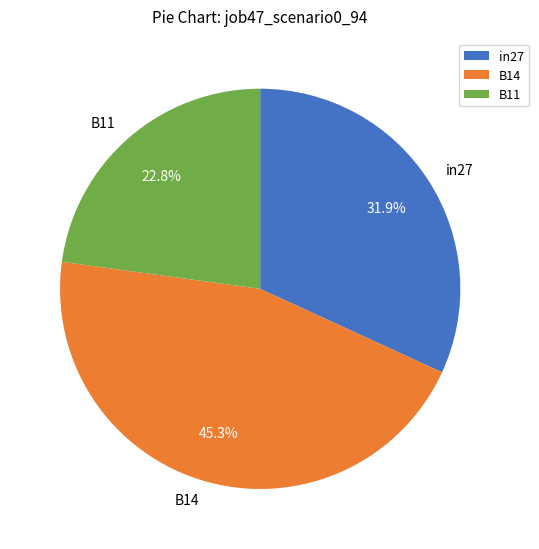

What percentage is NOT represented by B11?

77.2%